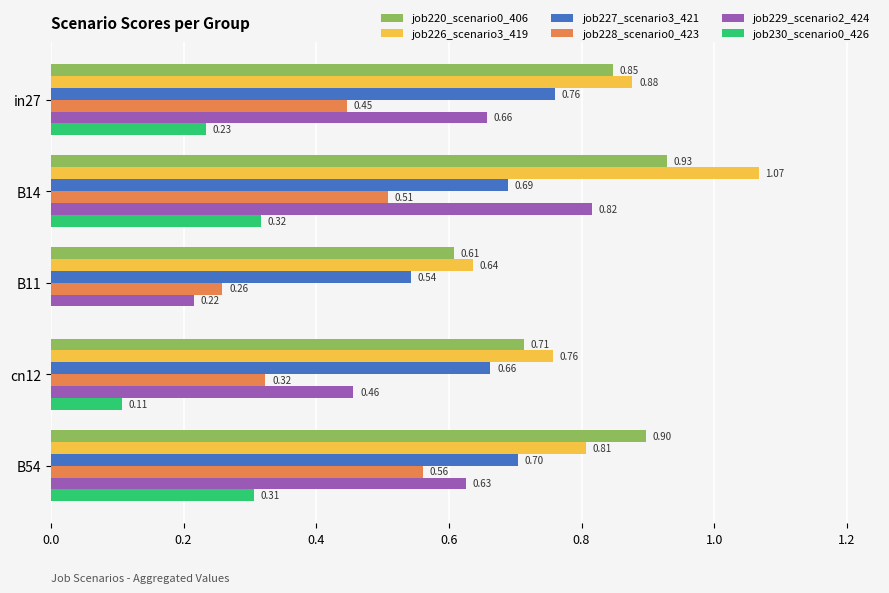

What is the sum of all job229_scenario2_424 values?

2.8